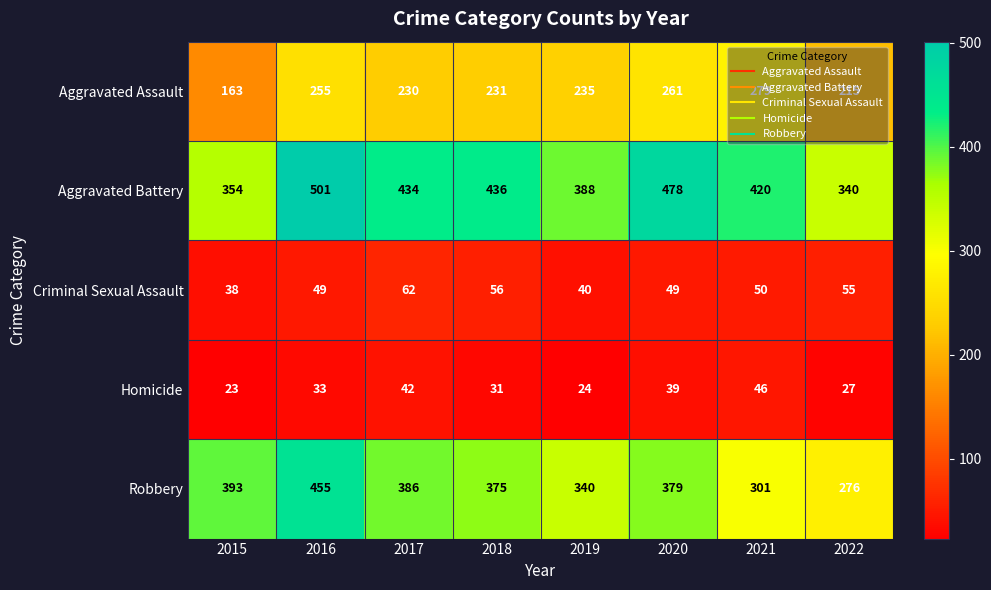

Which series has the largest total across all categories?

Aggravated Battery